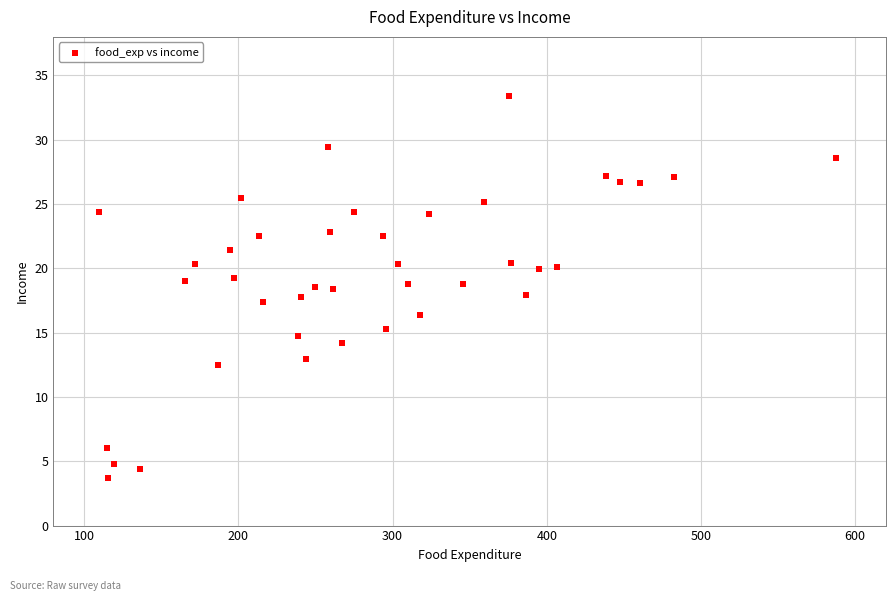

What is the range of X values (max minus min)?

477.9